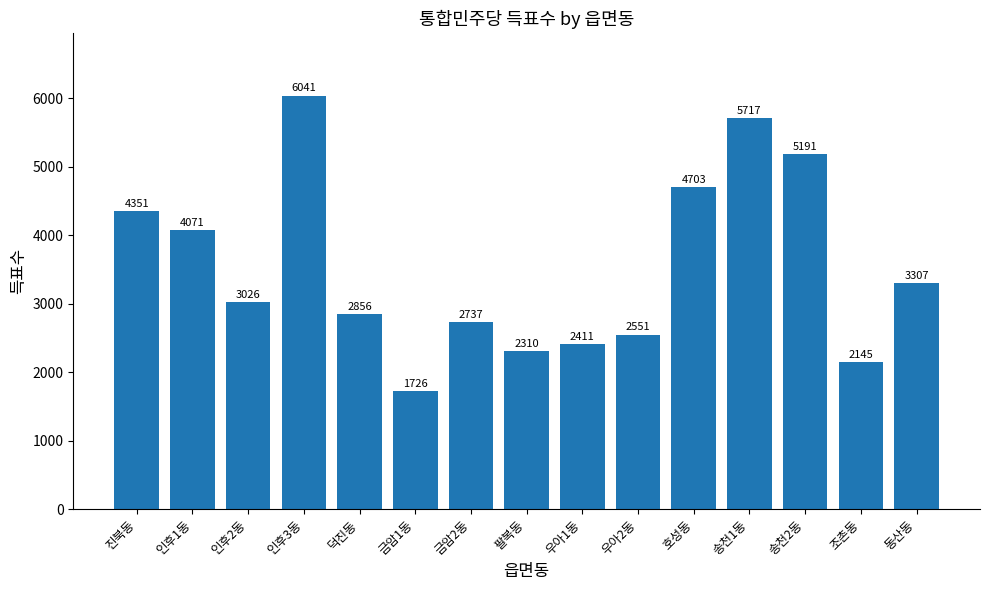

Count the number of data series in this chart.

1